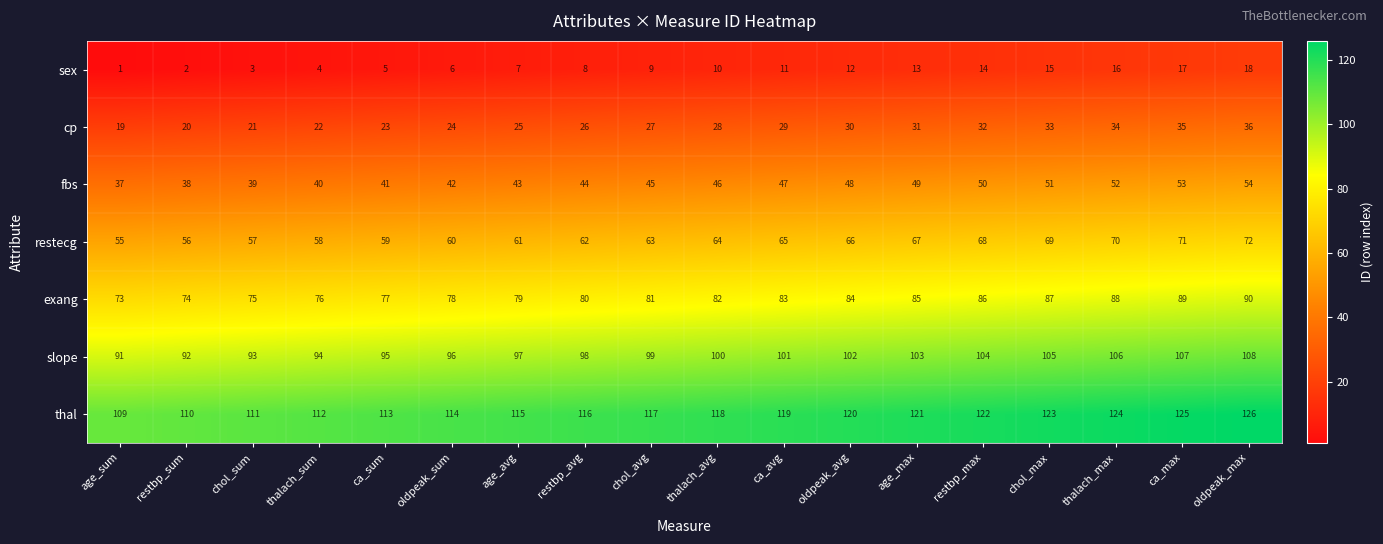

Is the value of exang at thalach_max greater than the value of sex at ca_avg?

Yes